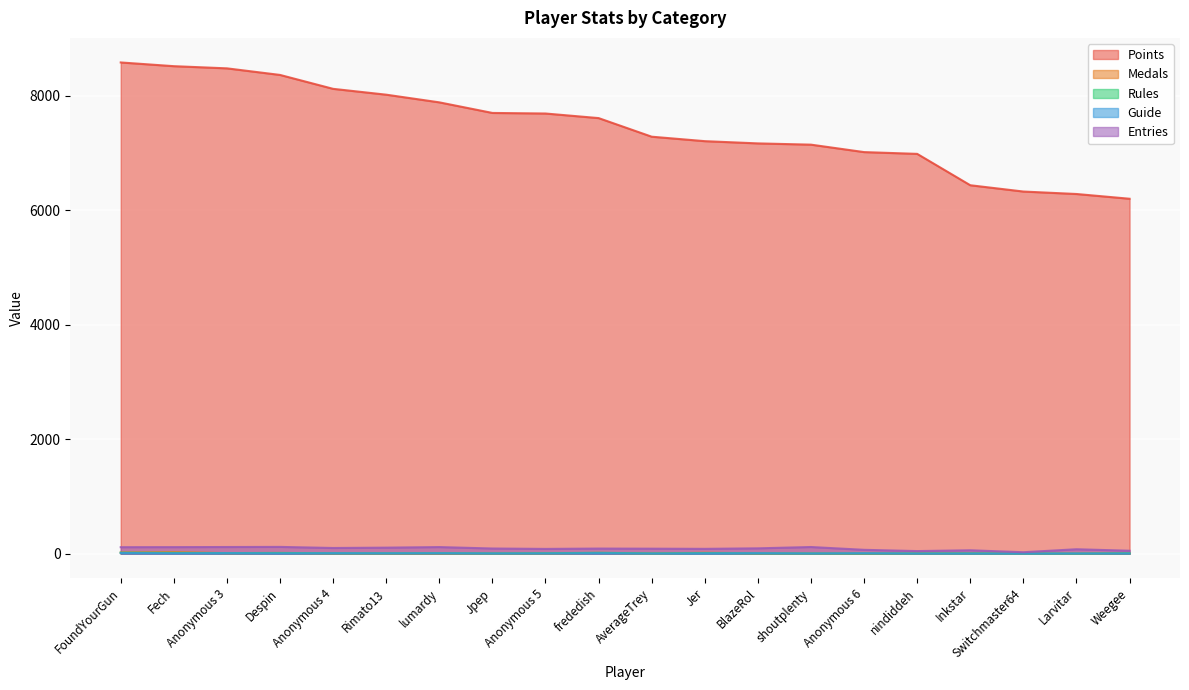

What is the maximum value shown in the chart?

8580